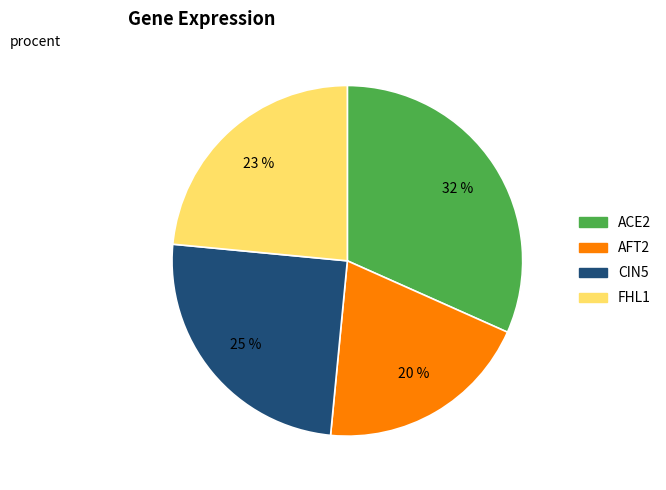

Do CIN5 and ACE2 together represent more than half of the pie?

Yes